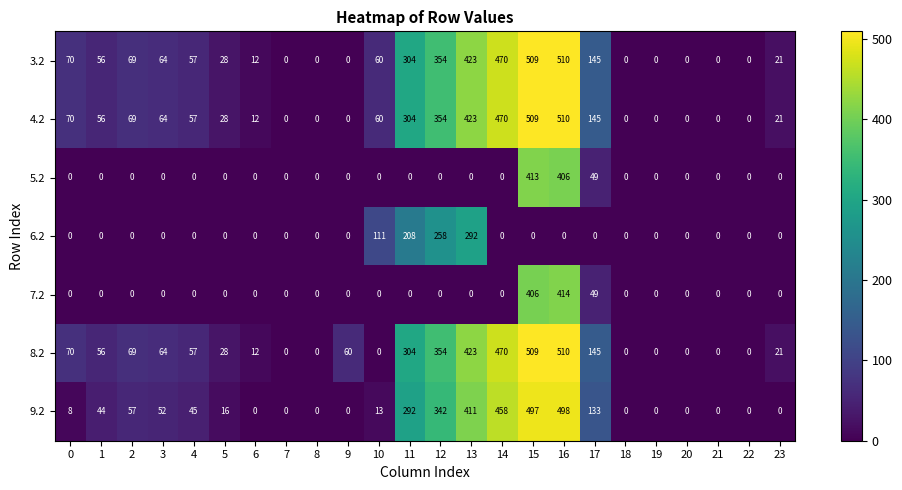

Between 5 and 9, which series saw the biggest shift?

8.2